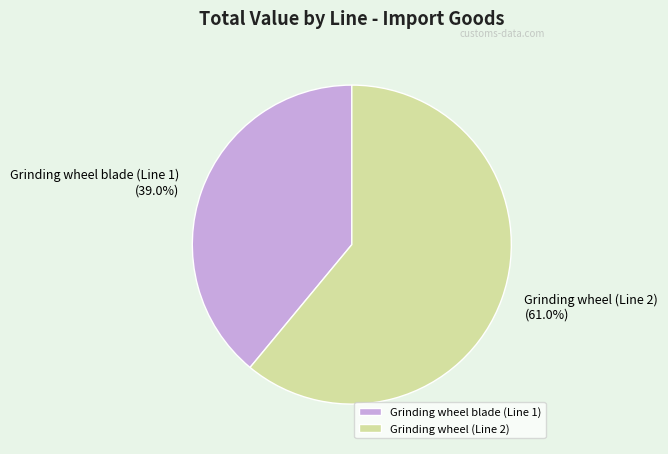

Rank the categories by value from highest to lowest.

Grinding wheel (Line 2), Grinding wheel blade (Line 1)